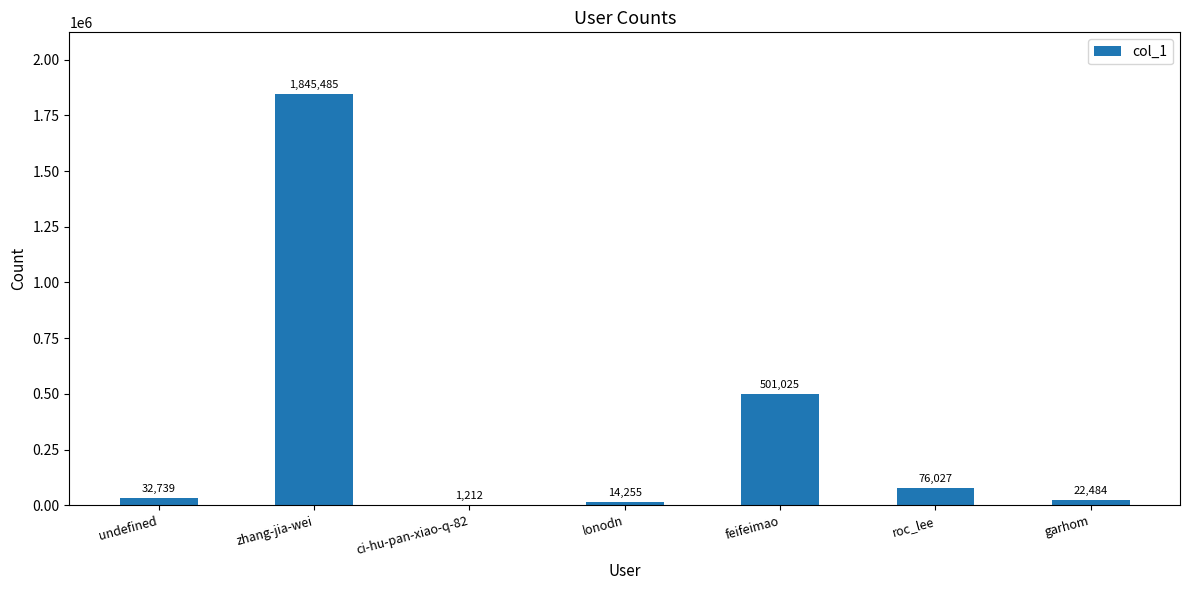

Which category has the highest value across all series?

zhang-jia-wei